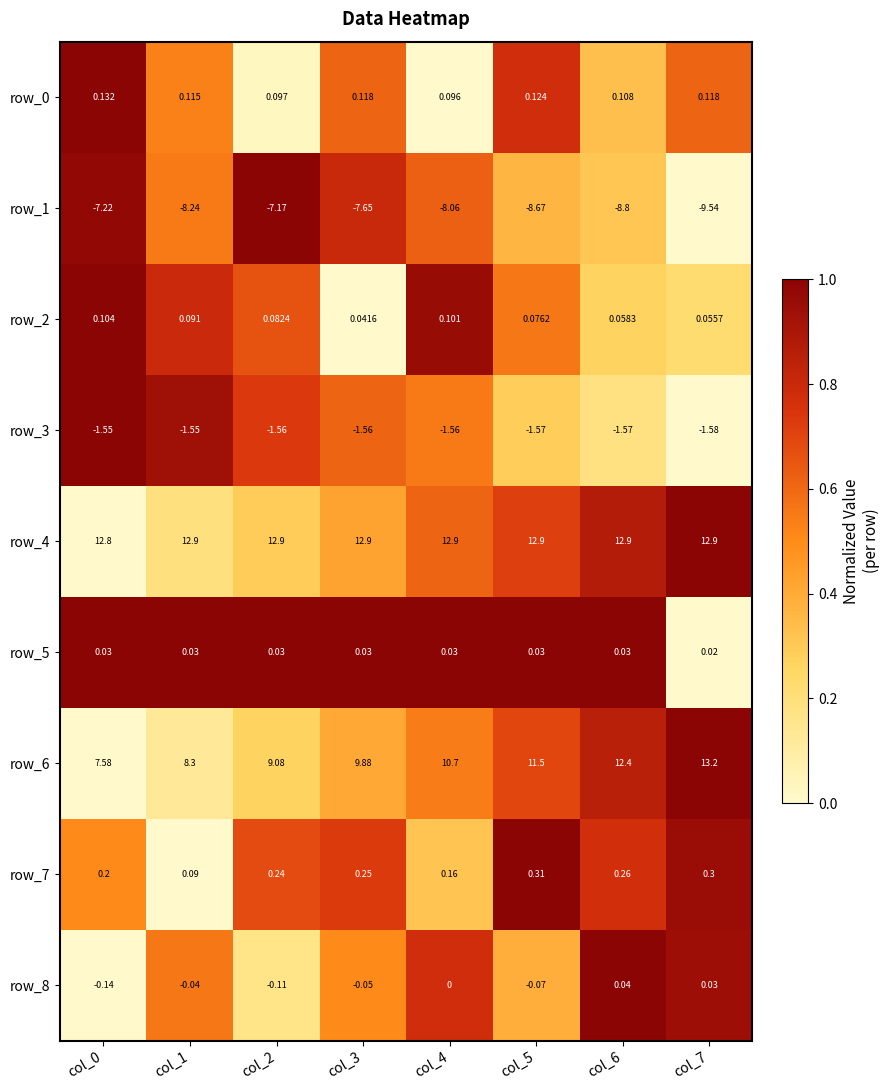

Is the value of row_7 at col_0 greater than the value of row_3 at col_5?

Yes